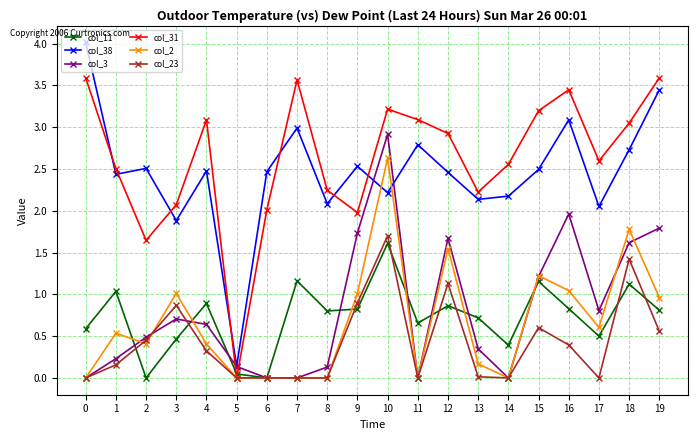

At how many categories does at least one series exceed 2?

19